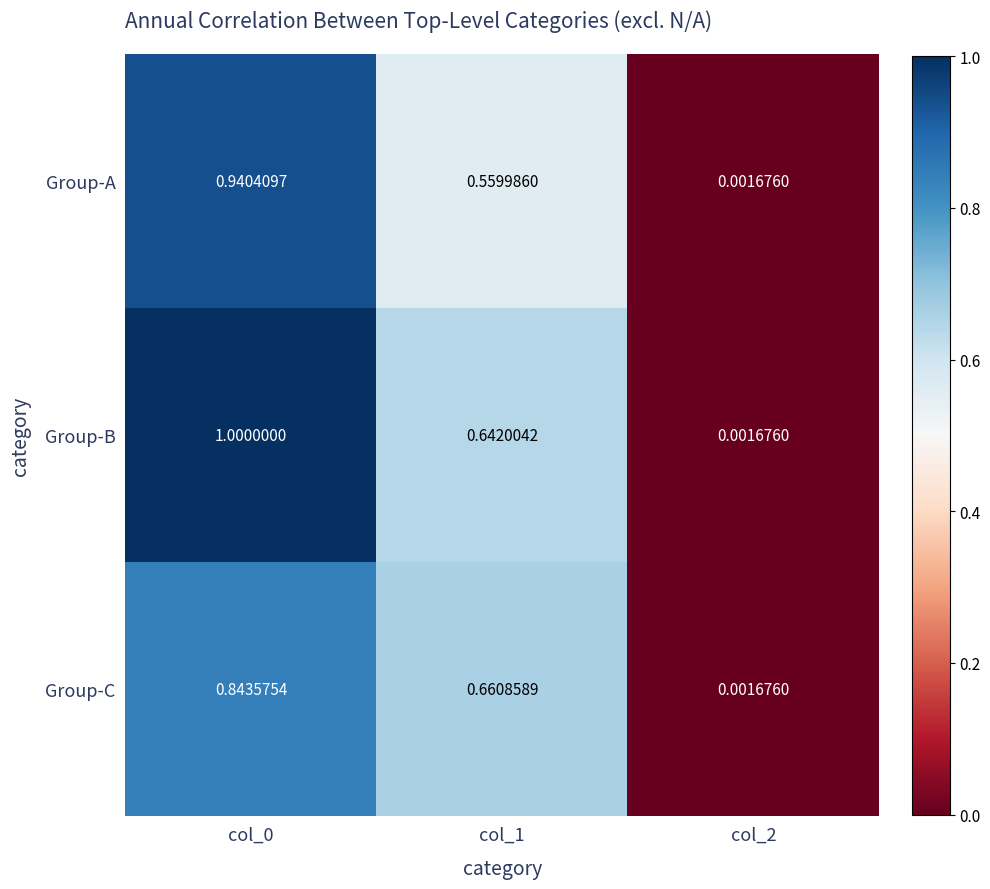

What is the spread (max minus min) of values at col_0?

0.2